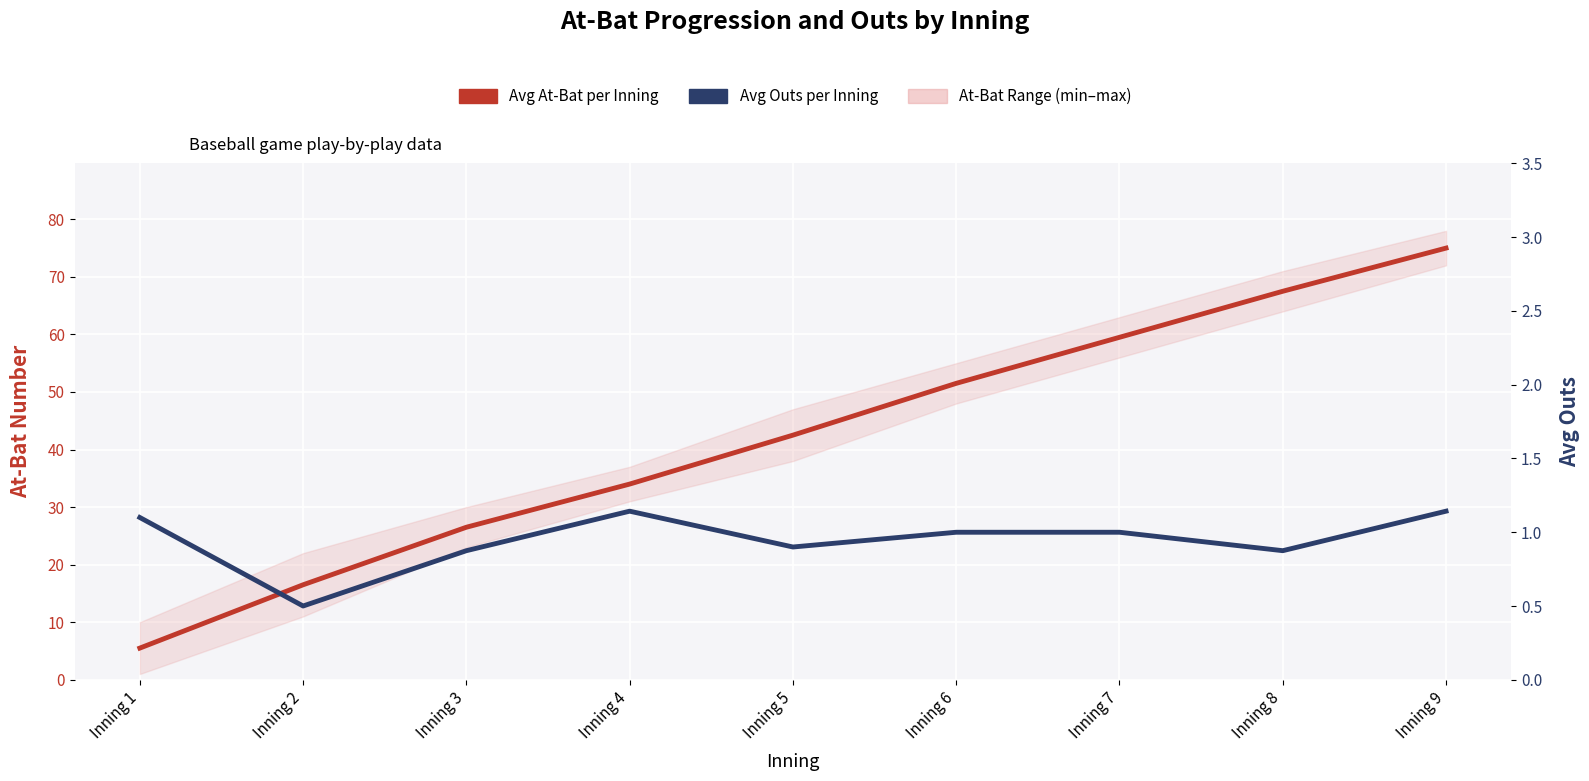

Where is the first local minimum for Avg Outs per Inning?

Inning 2